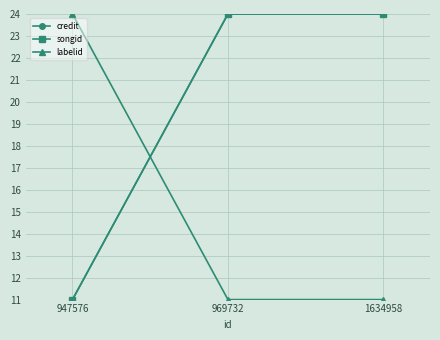

Between 947576 and 969732, which series saw the biggest shift?

credit